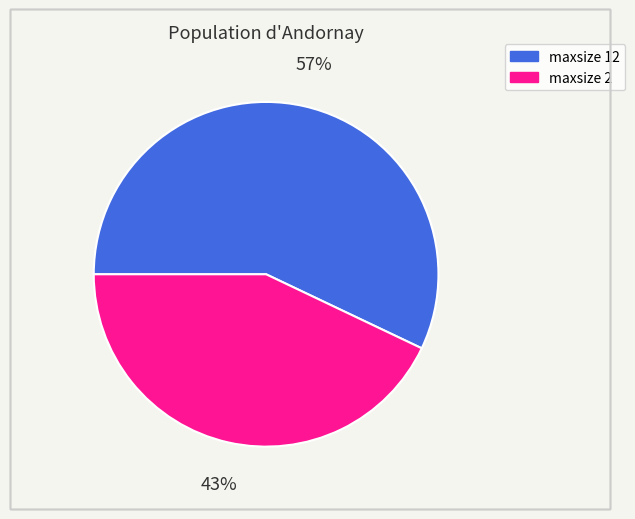

Is there any slice that represents more than half of the pie?

Yes